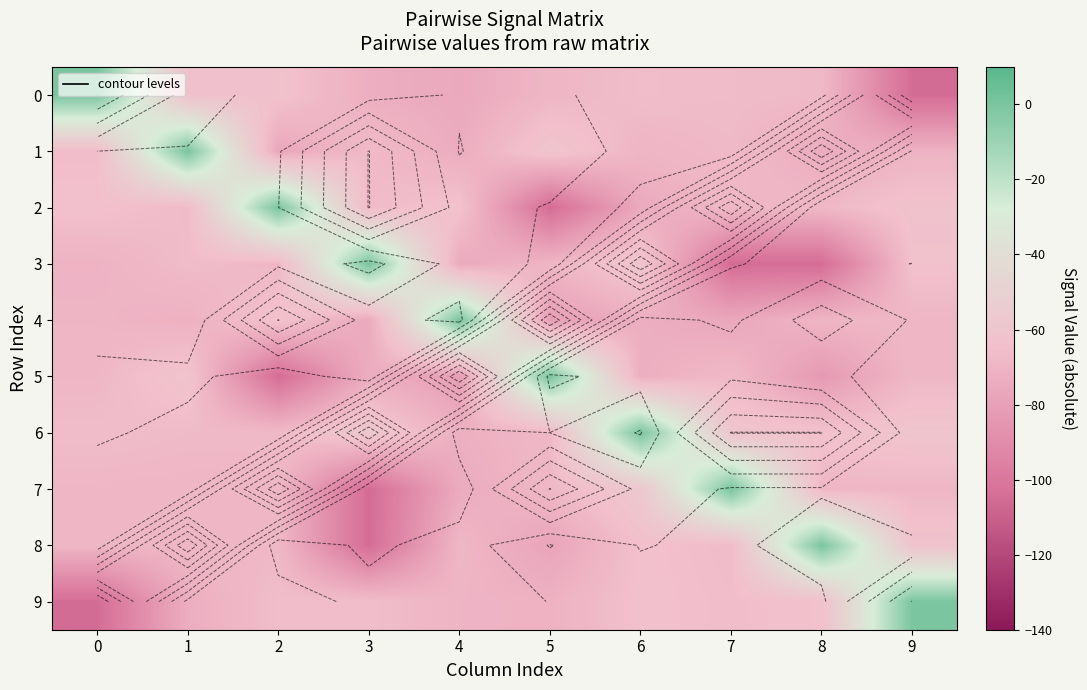

Which label corresponds to the smallest value in the chart?

9